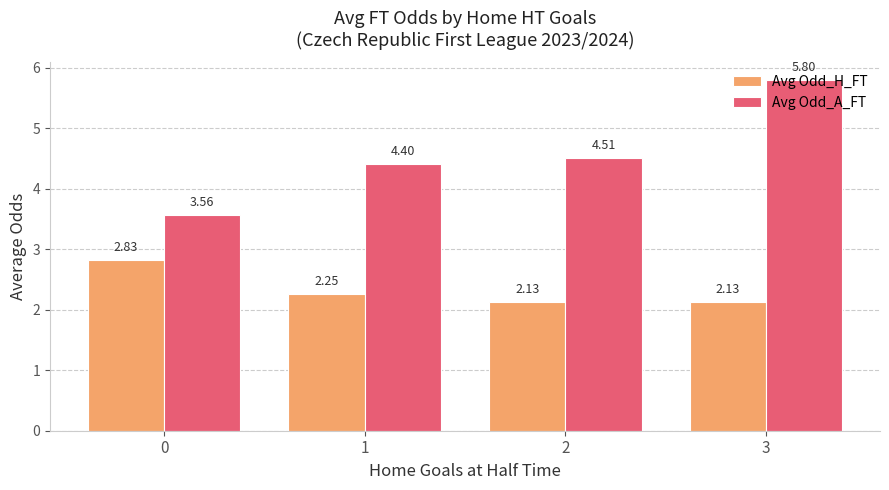

What is the sum of all Avg Odd_A_FT values?

18.3